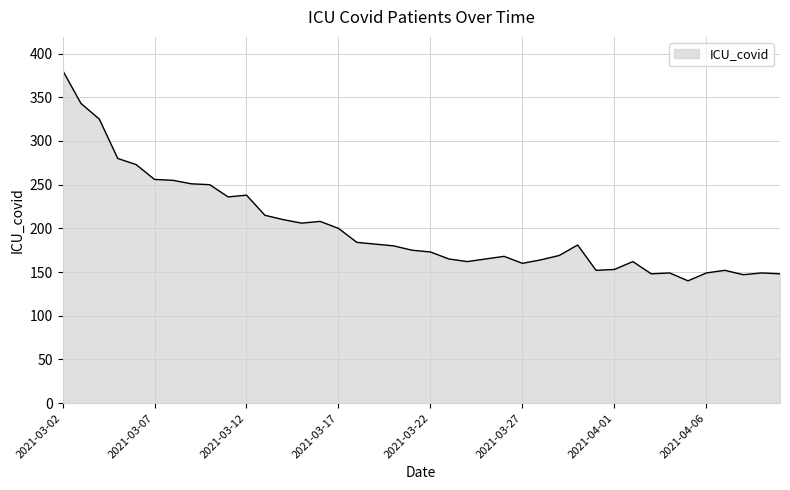

What is the minimum value shown in the chart?

140